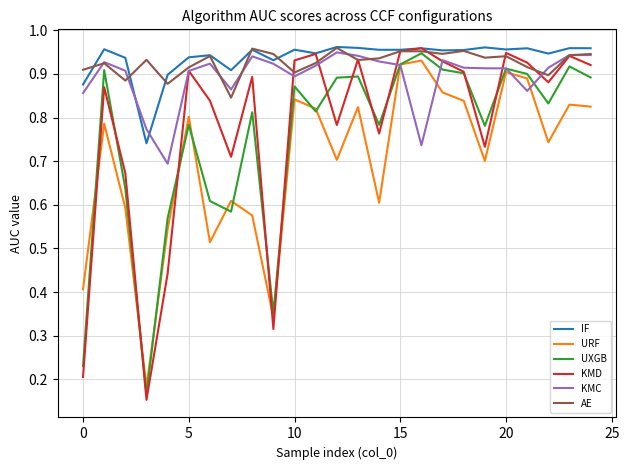

True or false: URF and AE cross at least once.

False